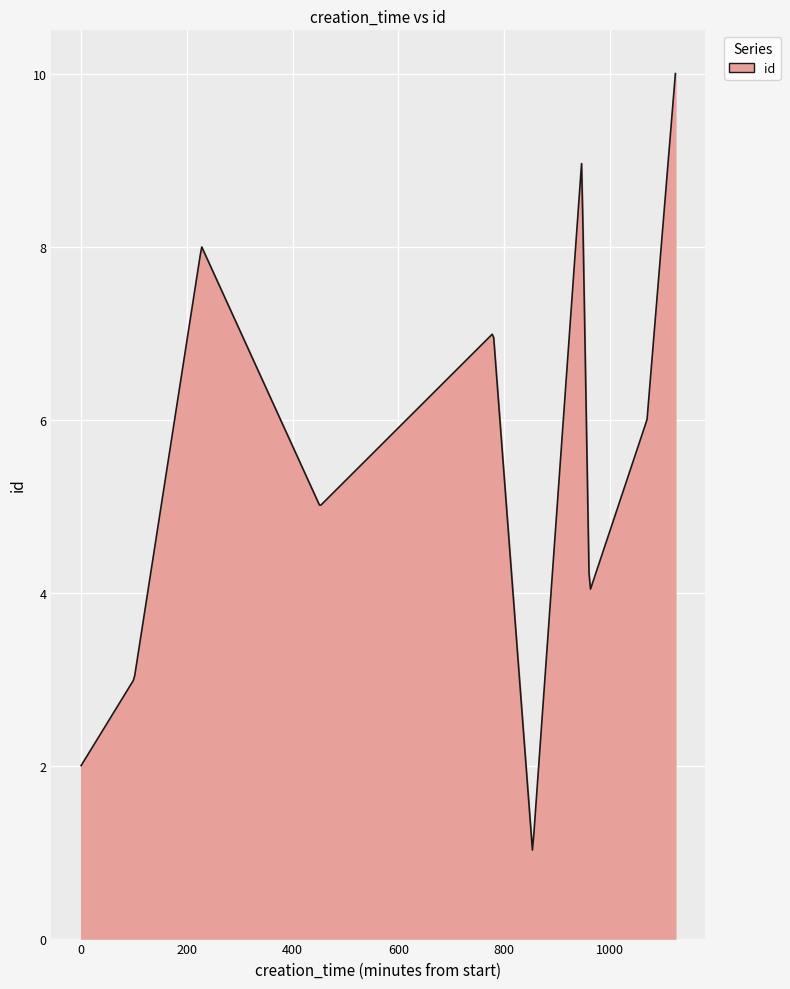

What is the difference between the maximum and minimum values?

9.0